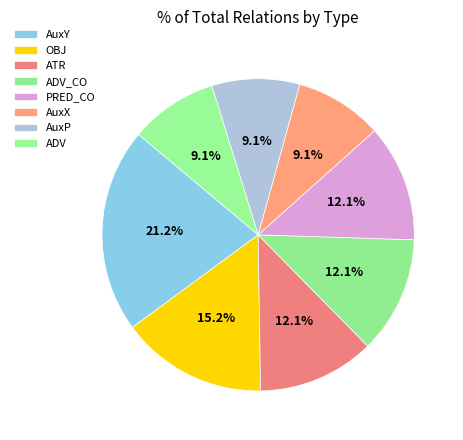

The AuxX slice represents 9% of the pie. True or false?

True